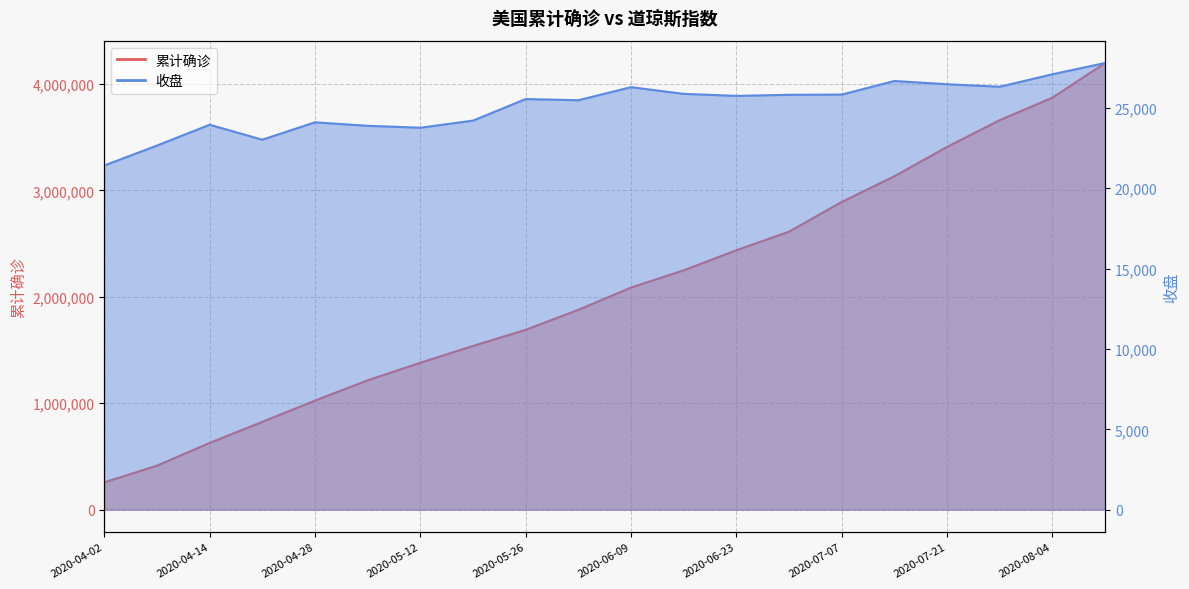

Which series has the largest range (max minus min)?

累计确诊